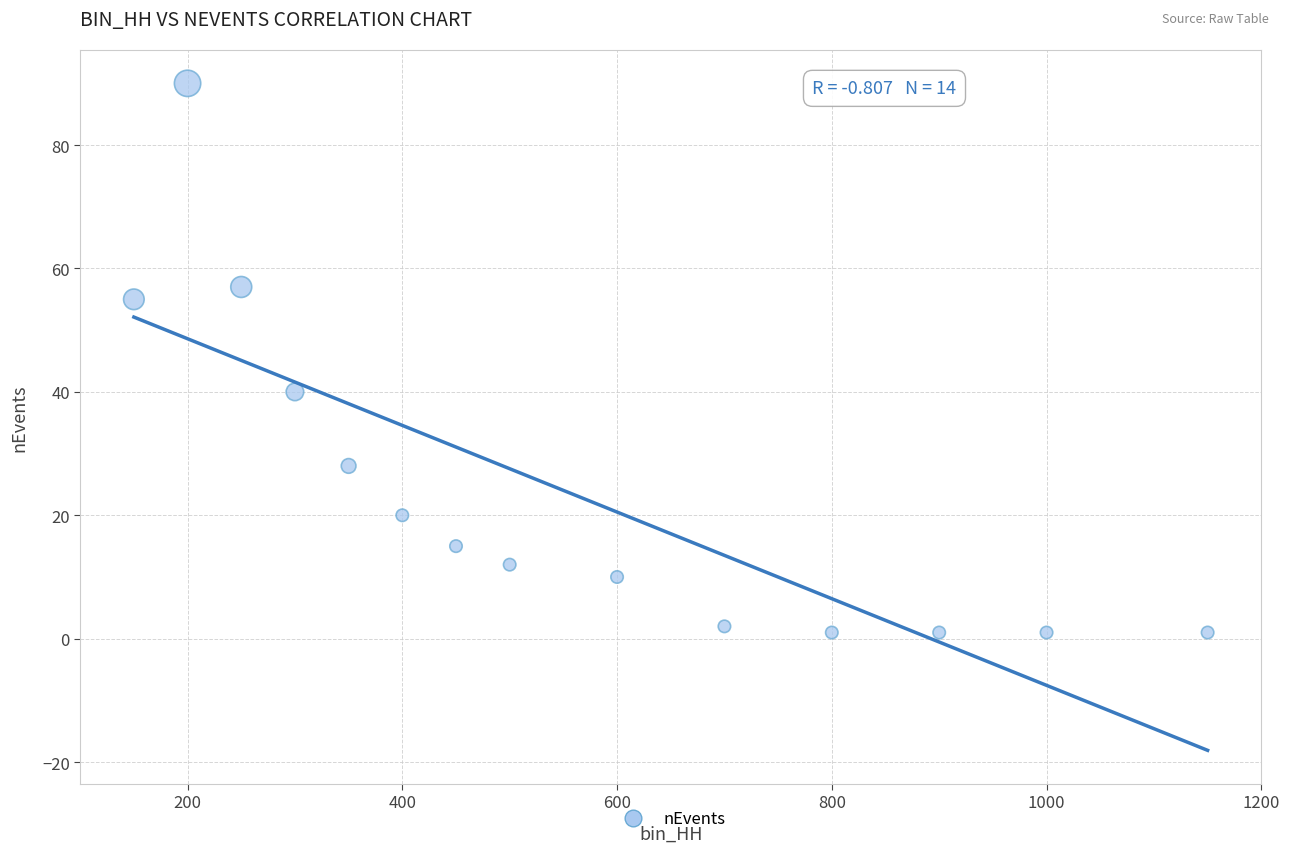

What is the range of X values (max minus min)?

1000